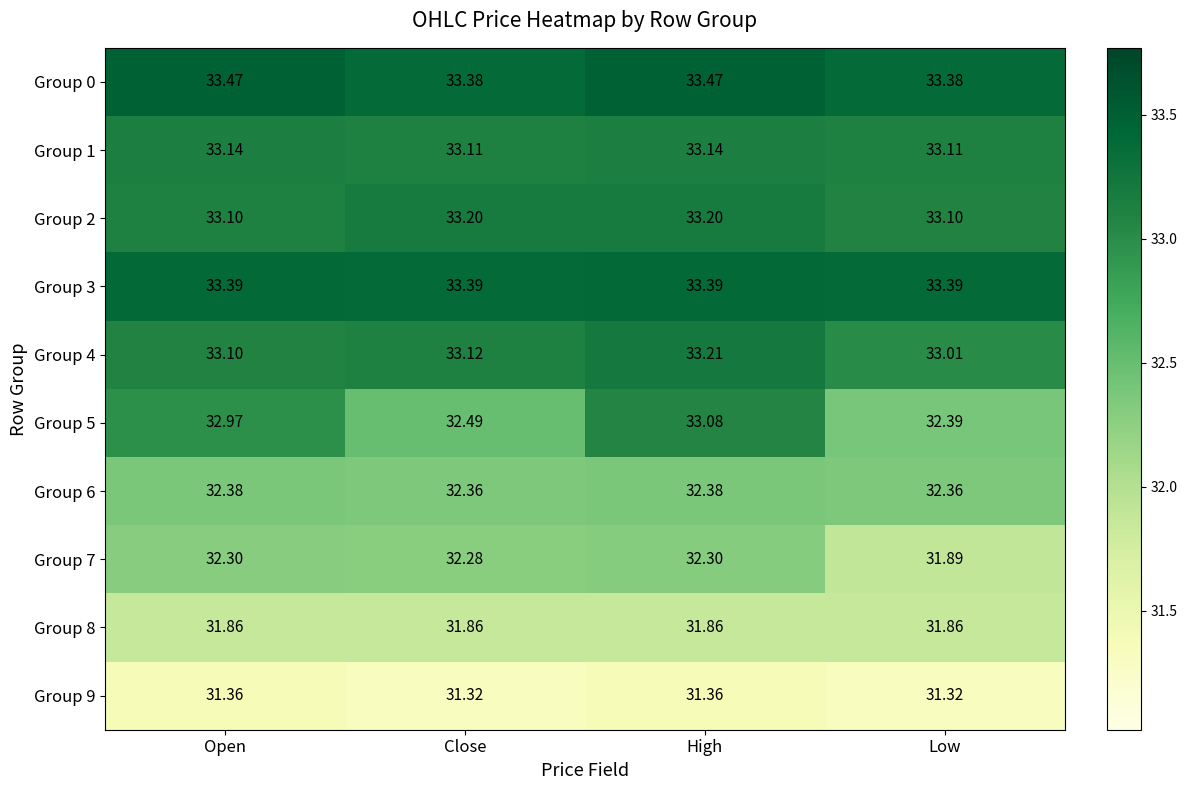

At which category is the sum across all series the highest?

High